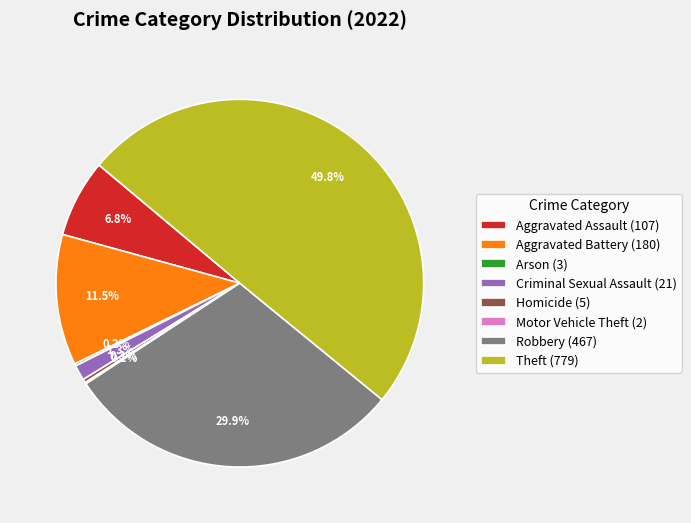

What portion of the pie excludes Robbery (467)?

70.1%